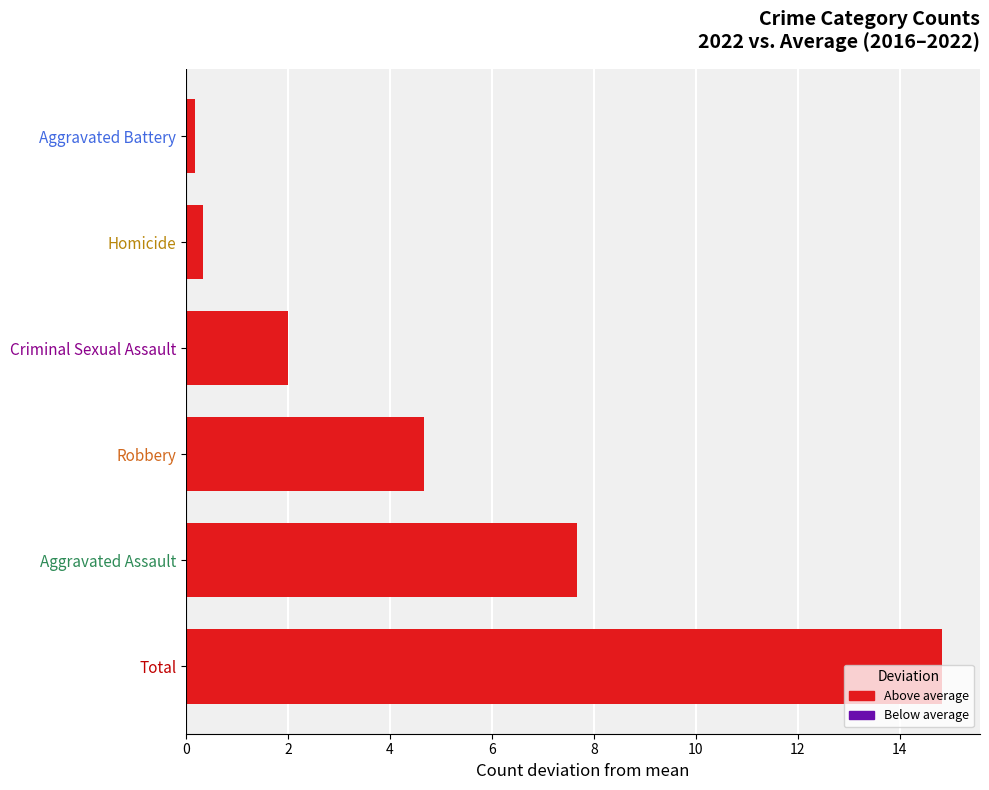

Are the bars grouped side by side (vs. stacked)?

No